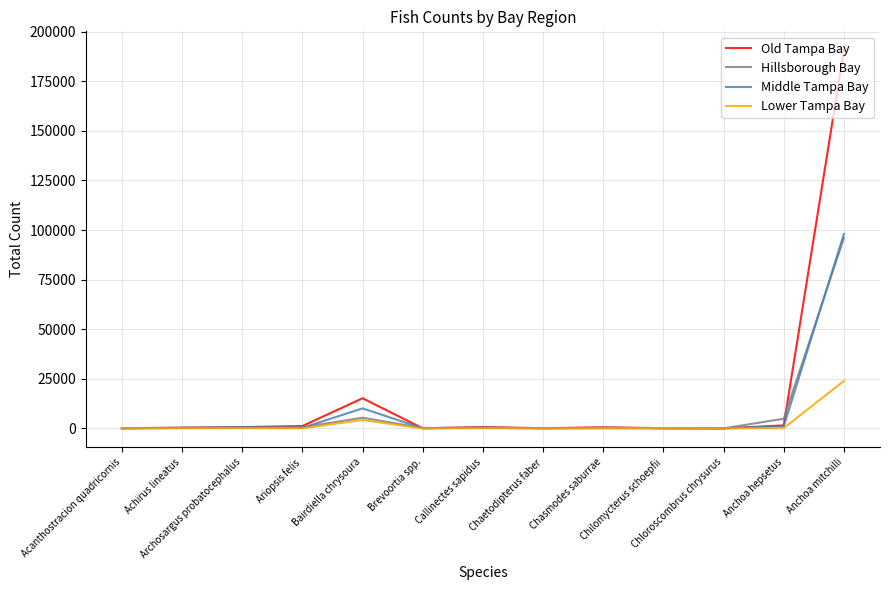

What position from the right is Anchoa mitchilli?

1